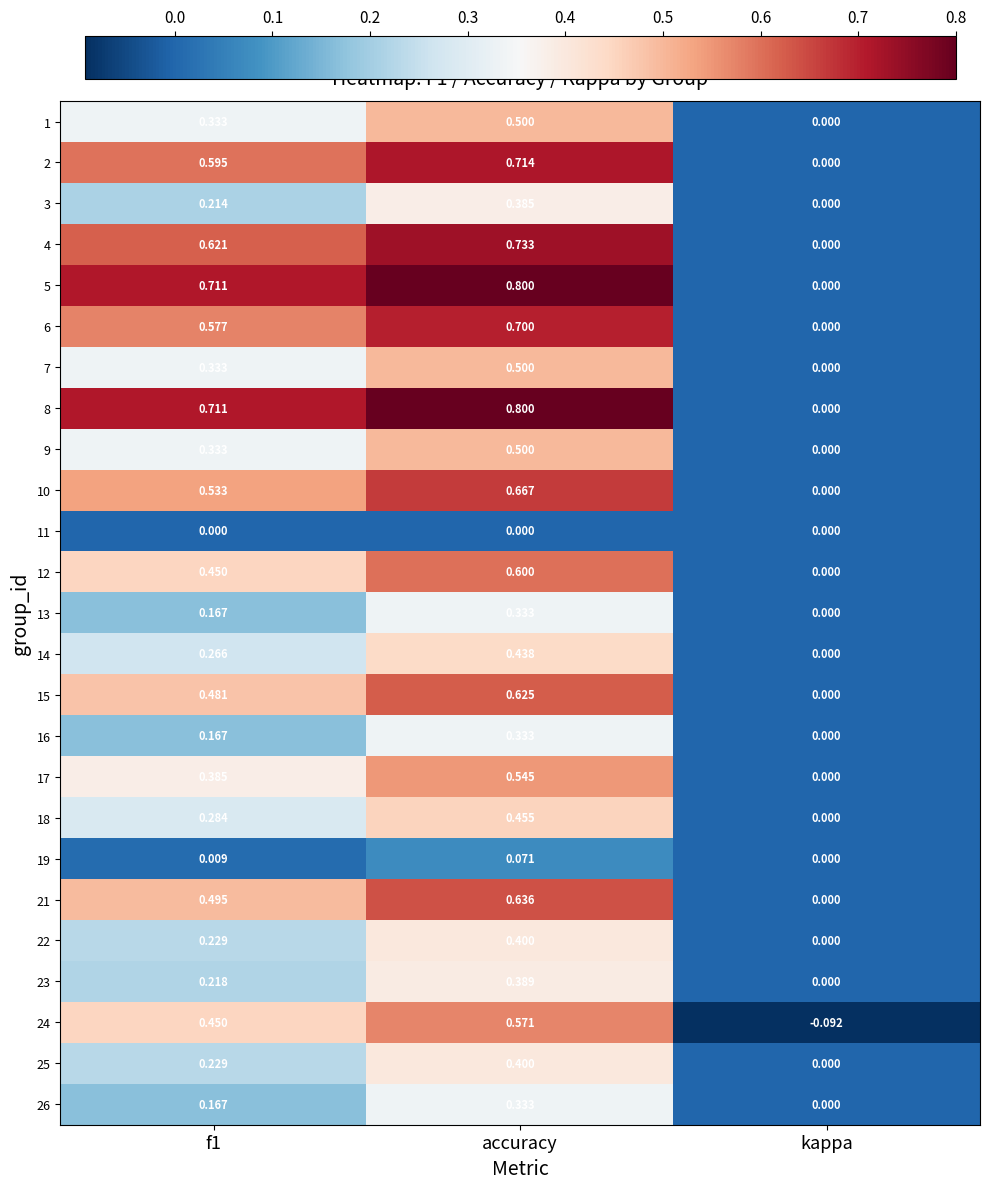

Which category has the lowest value in the 3 series?

kappa